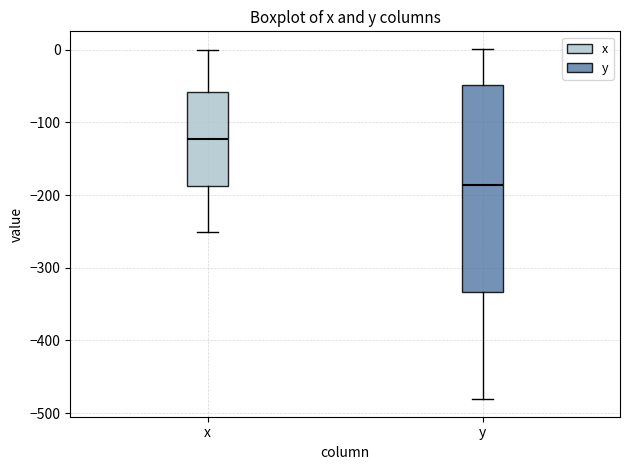

Reading left to right, read every box against the y-axis: the position of its median line, the range the box covers, and the ends of its whiskers. The values are not printed on the chart, so give them approximately, as read against the axis.

x: median -120, box -190 to -60, whiskers -250 to 0
y: median -190, box -330 to -50, whiskers -480 to 0